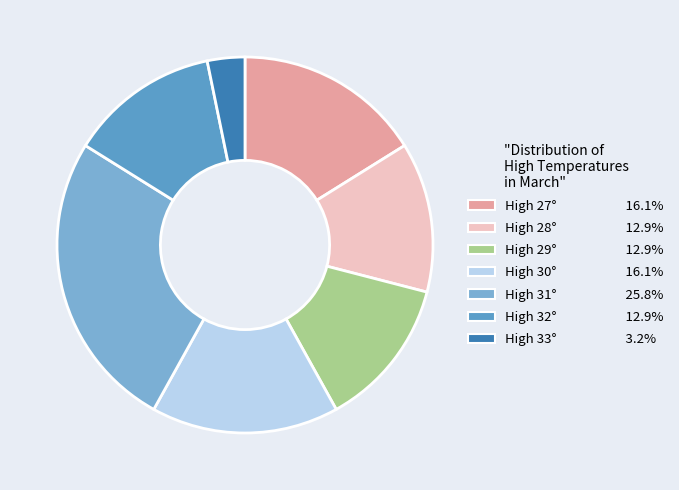

The High 31° slice represents 38% of the pie. True or false?

False